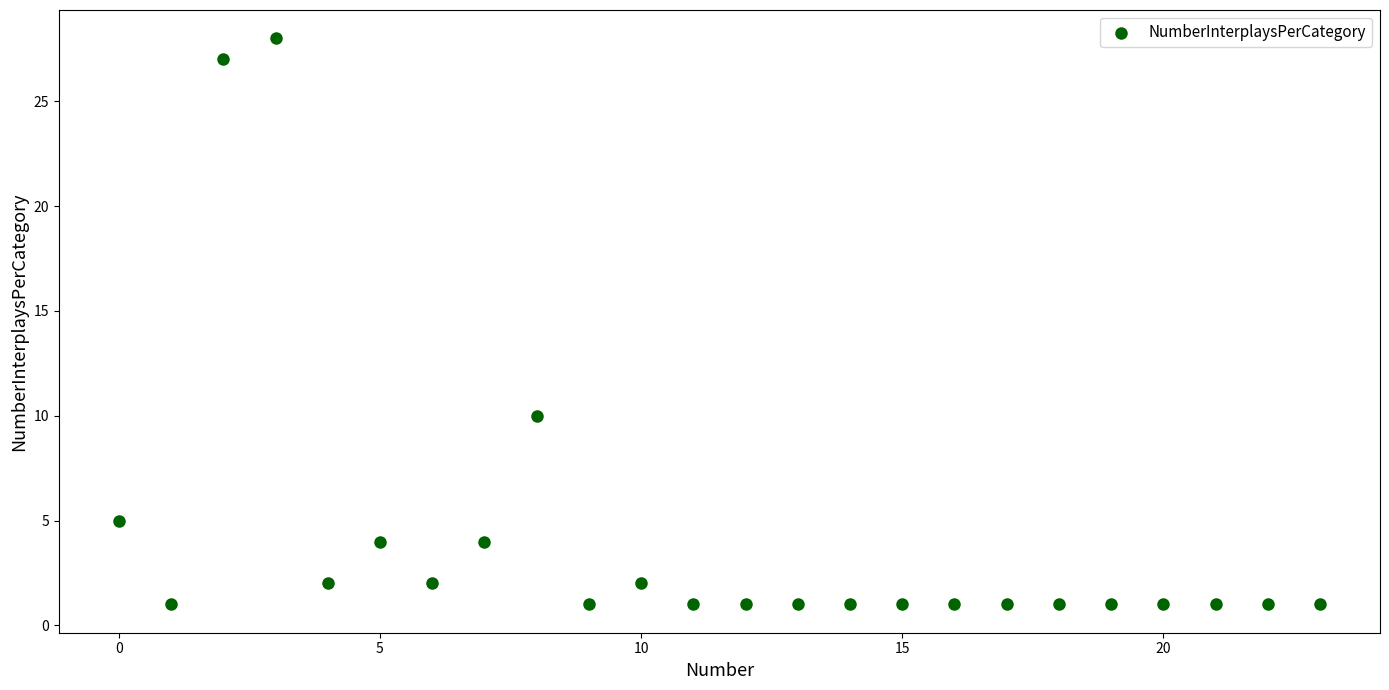

What is the range of Y values (max minus min)?

27